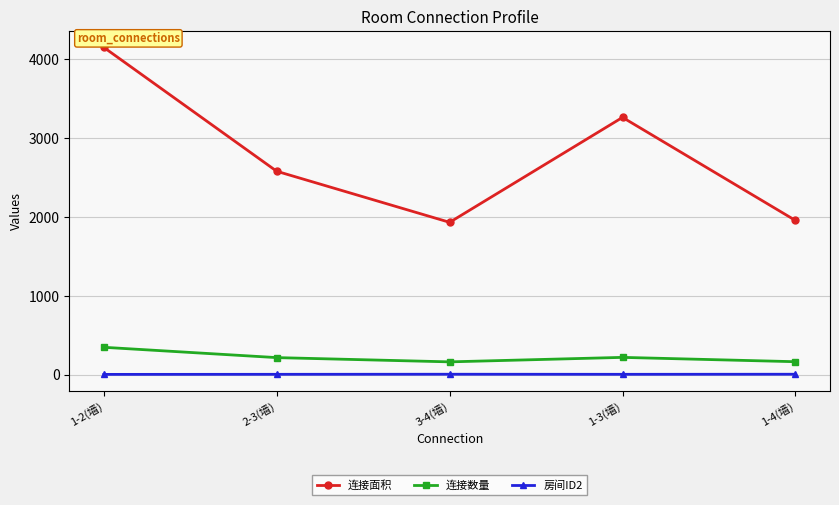

What is the label of the 3rd point from the right?

3-4(墙)